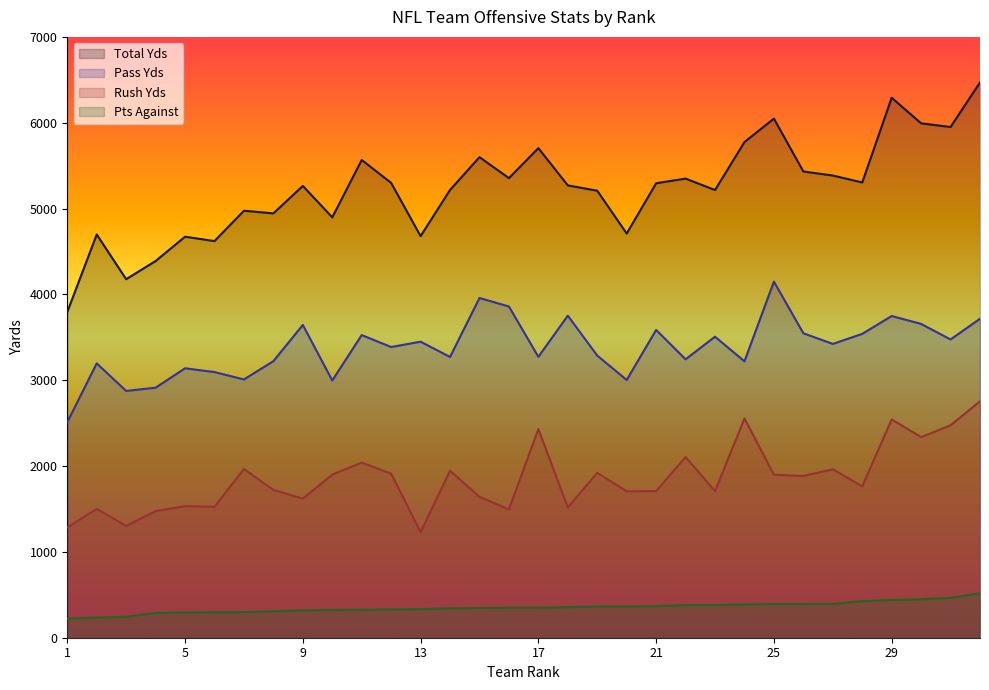

At which label is Rush Yds closest to 1992?

7